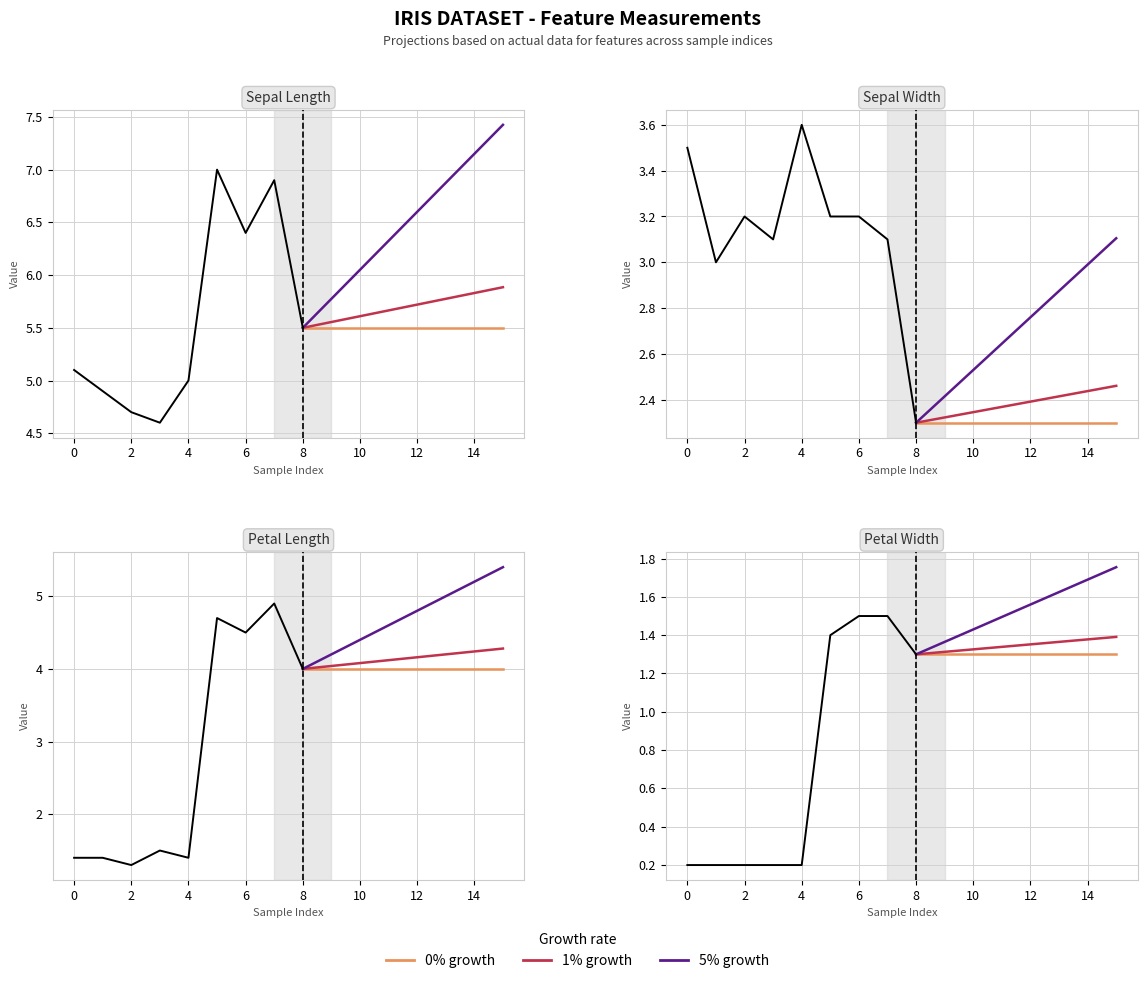

The value of 5% growth at 8 is 0.7. True or false?

False